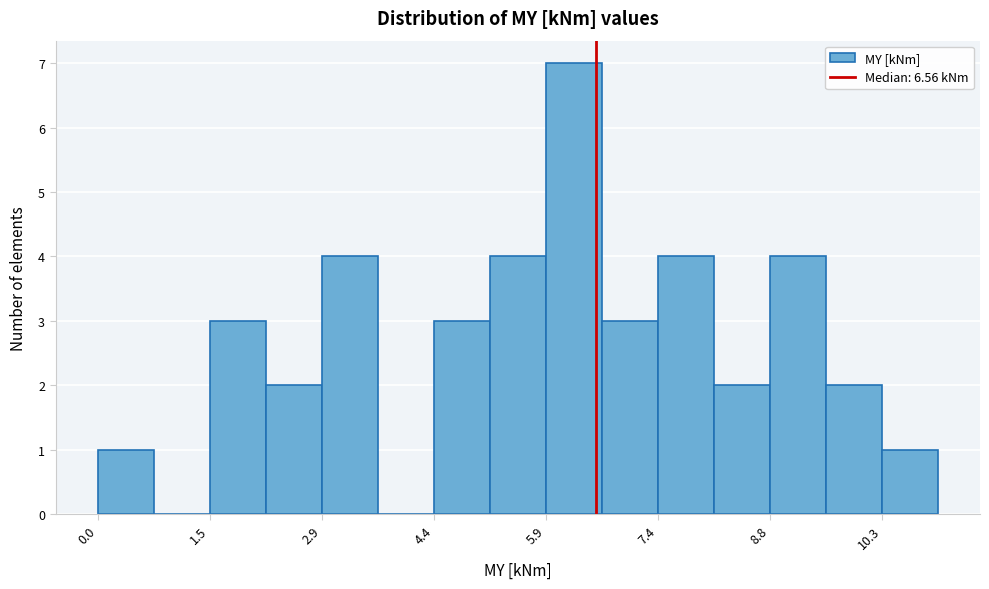

Read against the x-axis, roughly where is the centre of the tallest bar?

6.2